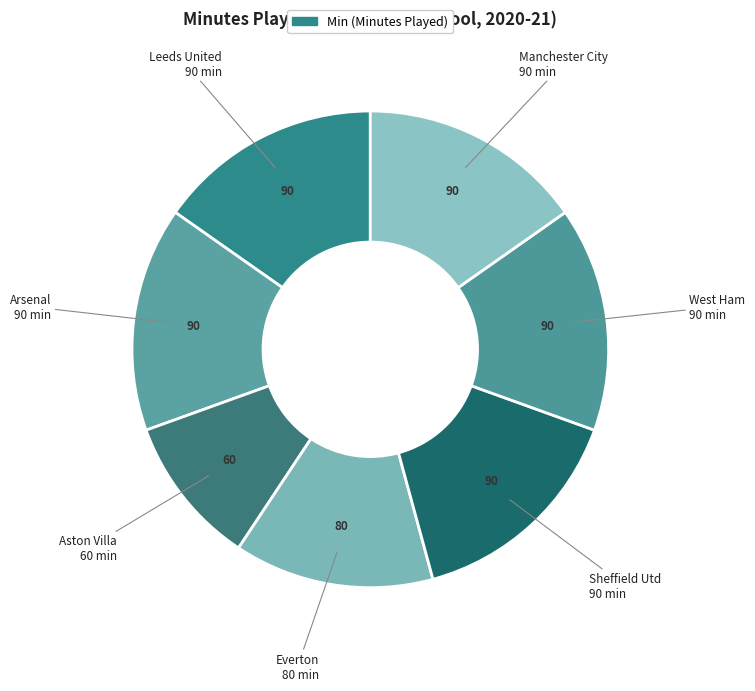

Does Arsenal account for over 50% of the chart?

No